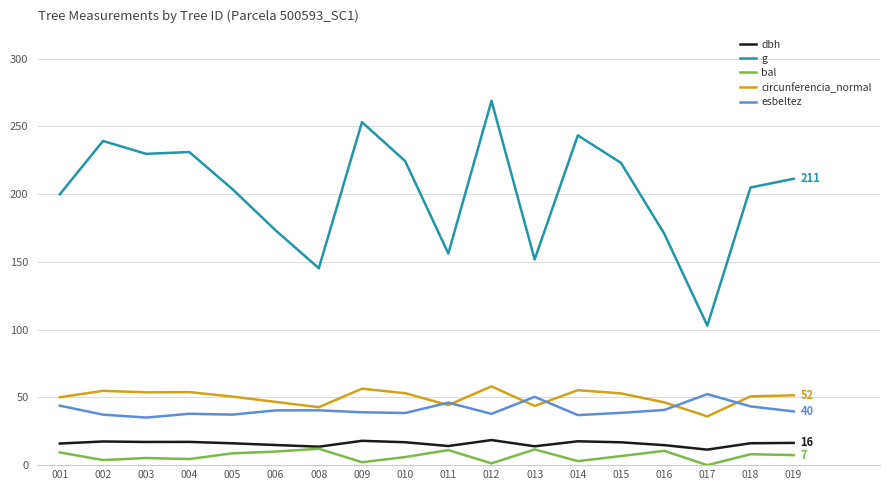

True or false: dbh and esbeltez intersect in this chart.

False